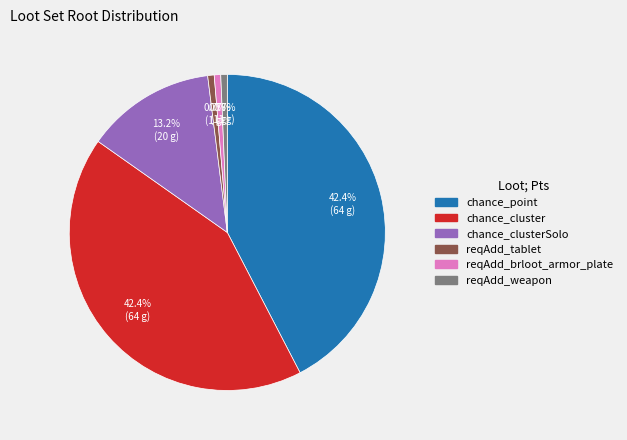

How many segments does this pie chart have?

6